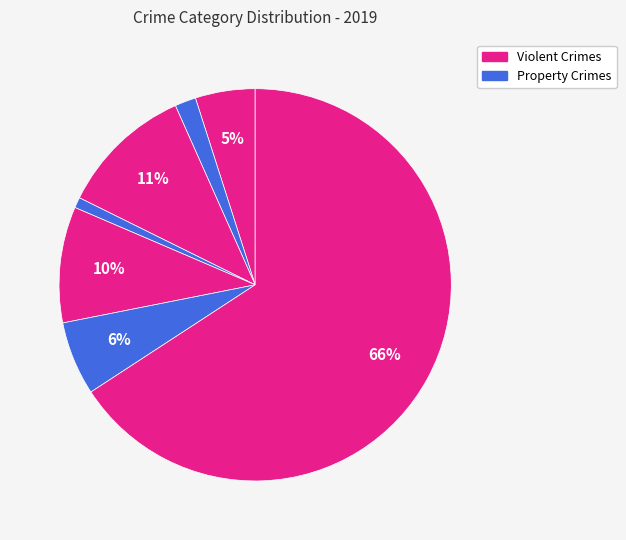

Count the number of slices in the pie.

7